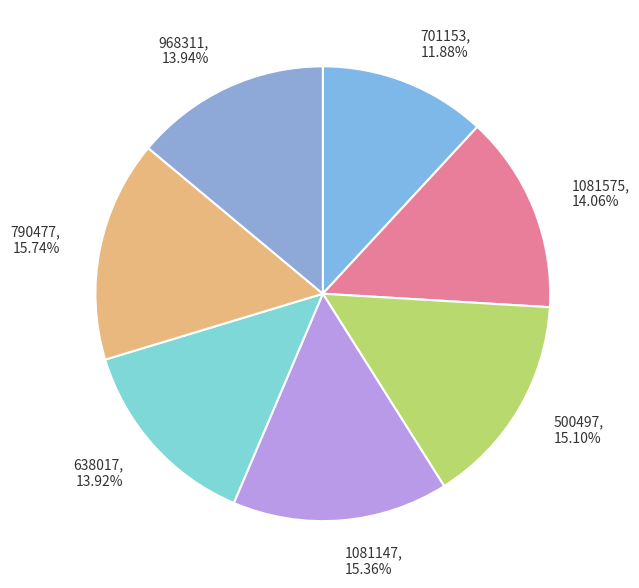

Does any single category account for the majority?

No